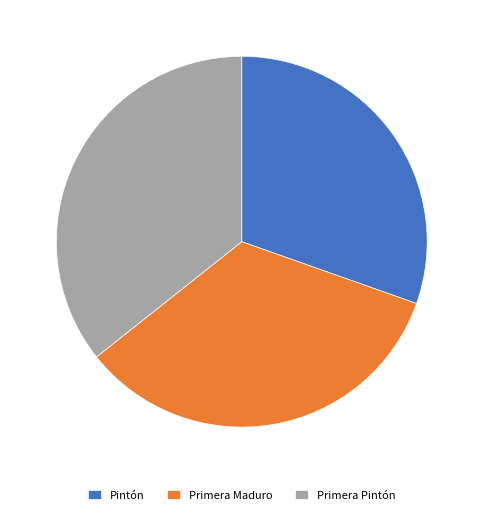

How many slices are in this pie chart?

3